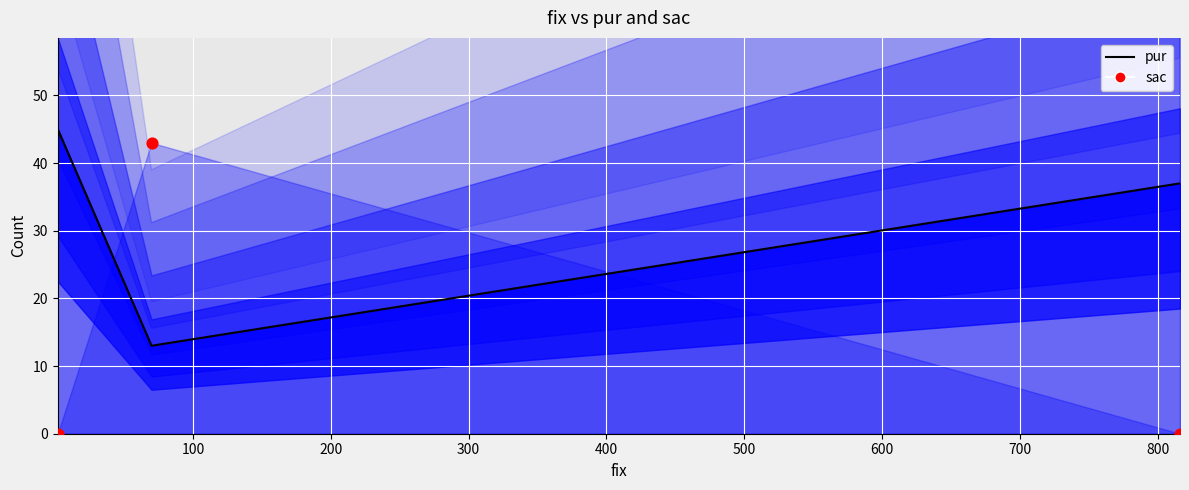

Which series contains the highest Y value?

pur line